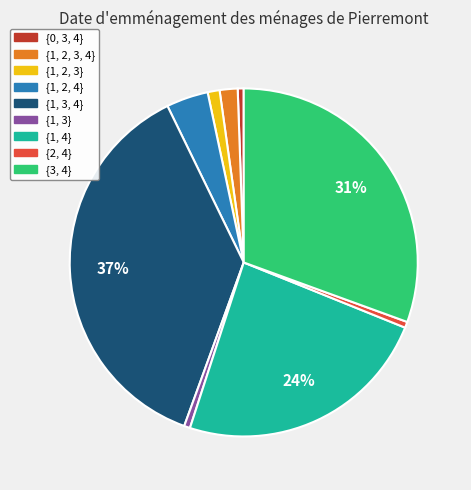

Is it true that {1, 3, 4} is 45% of the pie?

False